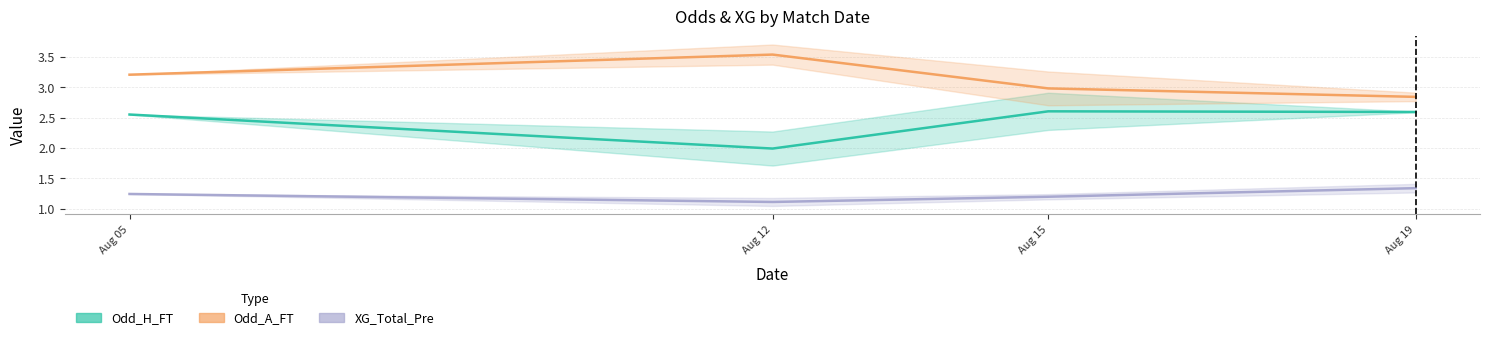

What is the value of the Odd_A_FT point at the 1st from the left?

3.2